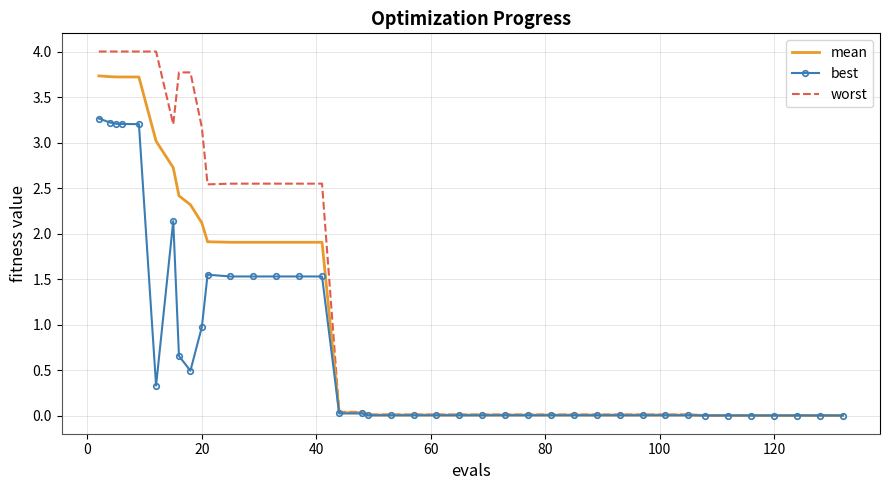

Which series has the largest total across all categories?

worst